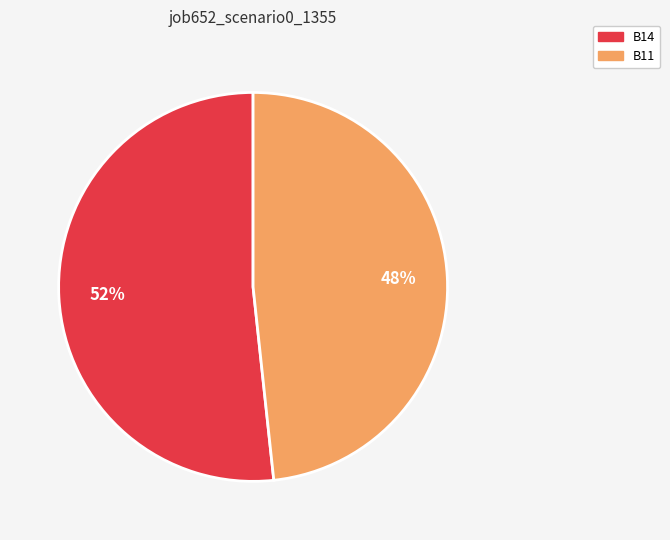

Count the number of slices in the pie.

2